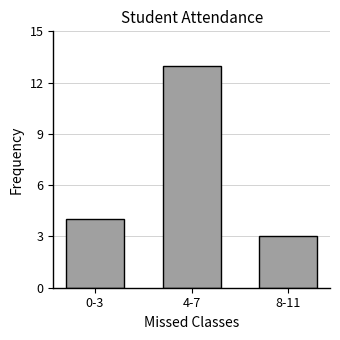

True or false: the data shows 1 at 8-11.

False